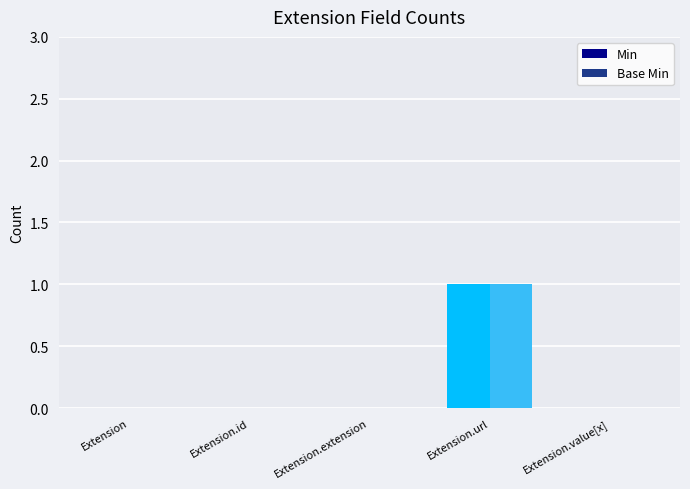

Is it true that Base Min equals -1 at Extension.id?

False